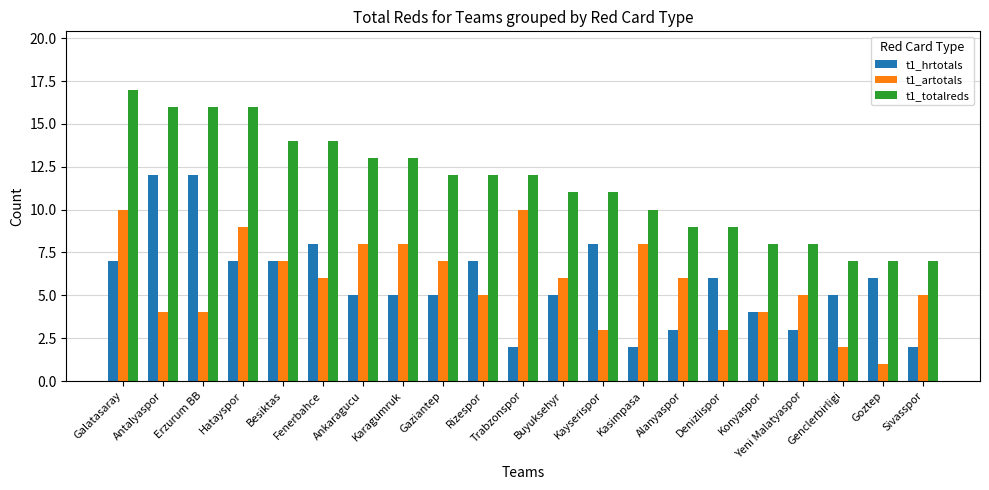

List the series in order of their peak value, lowest first.

t1_artotals, t1_hrtotals, t1_totalreds